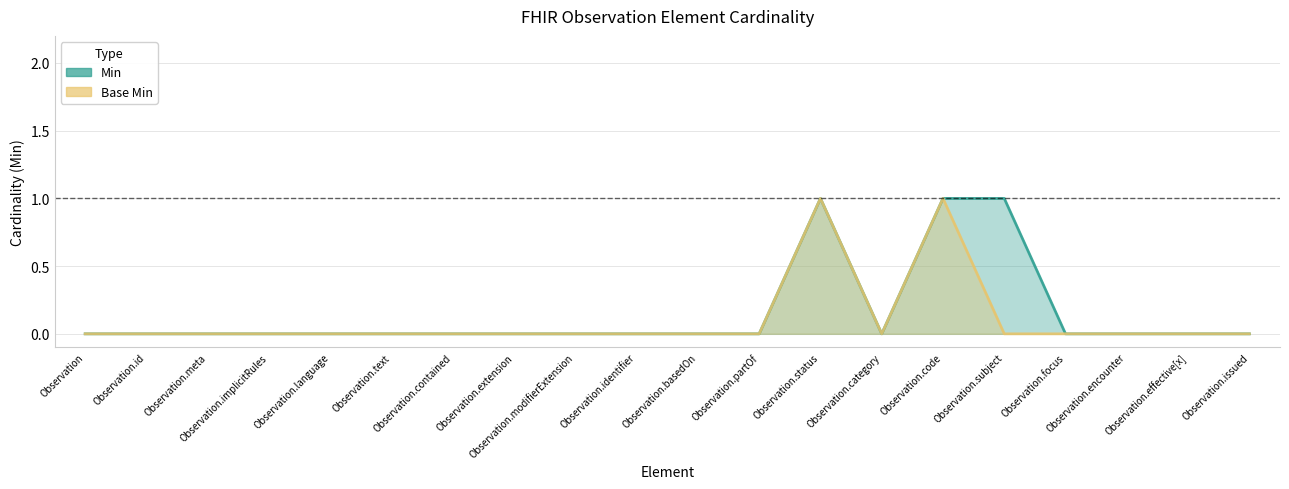

Rank the categories by Base Min value from highest to lowest.

Observation.status, Observation.code, Observation, Observation.id, Observation.meta, Observation.implicitRules, Observation.language, Observation.text, Observation.contained, Observation.extension, Observation.modifierExtension, Observation.identifier, Observation.basedOn, Observation.partOf, Observation.category, Observation.subject, Observation.focus, Observation.encounter, Observation.effective[x], Observation.issued